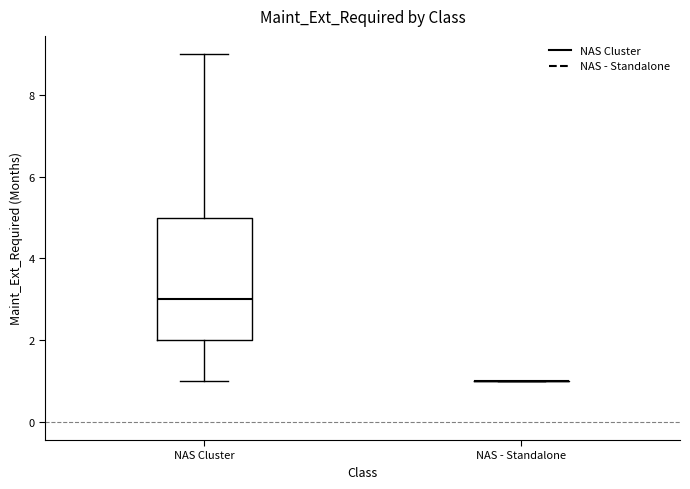

Which box is the tallest, from its lower edge to its upper edge?

NAS Cluster